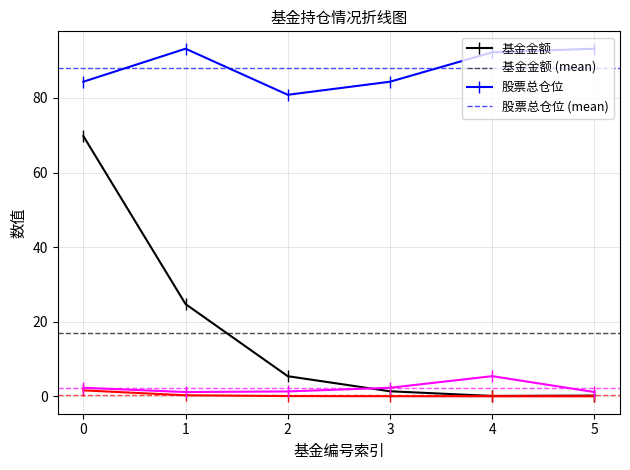

Count the number of categories in the chart.

6